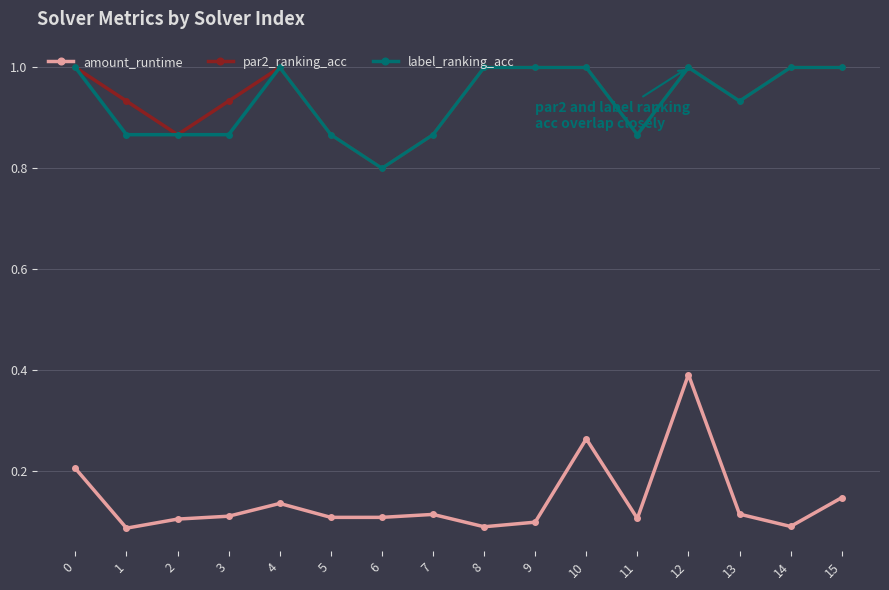

Which series changed the most between 10 and 15?

amount_runtime